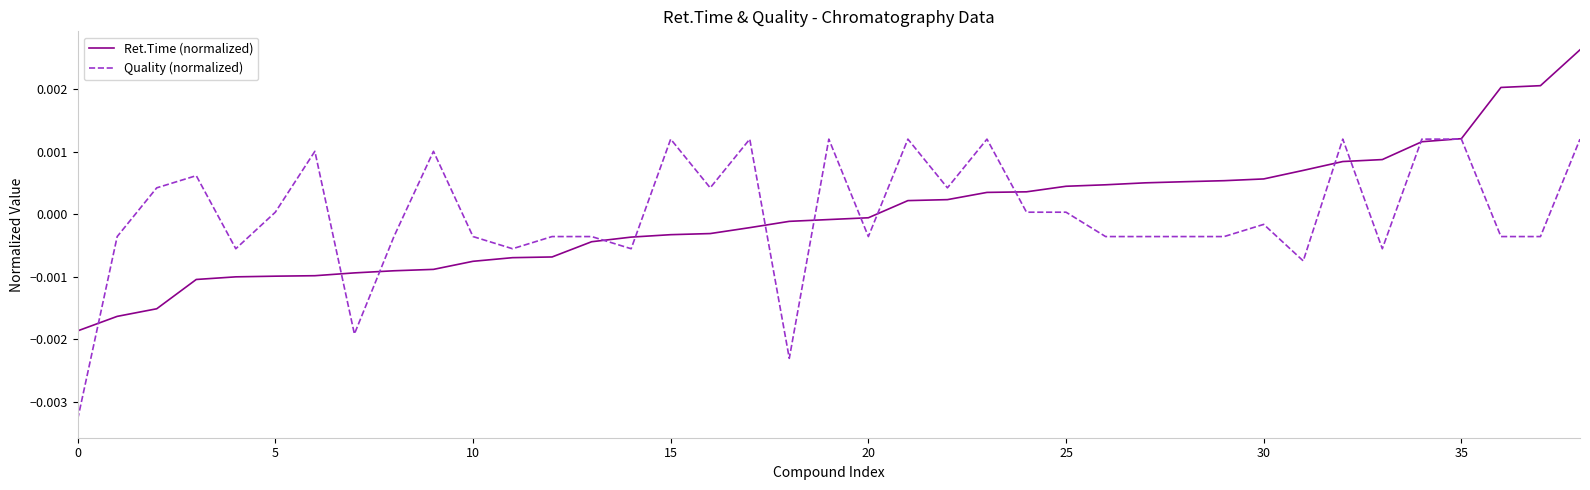

List the series in order of their peak value, lowest first.

Quality (normalized), Ret.Time (normalized)